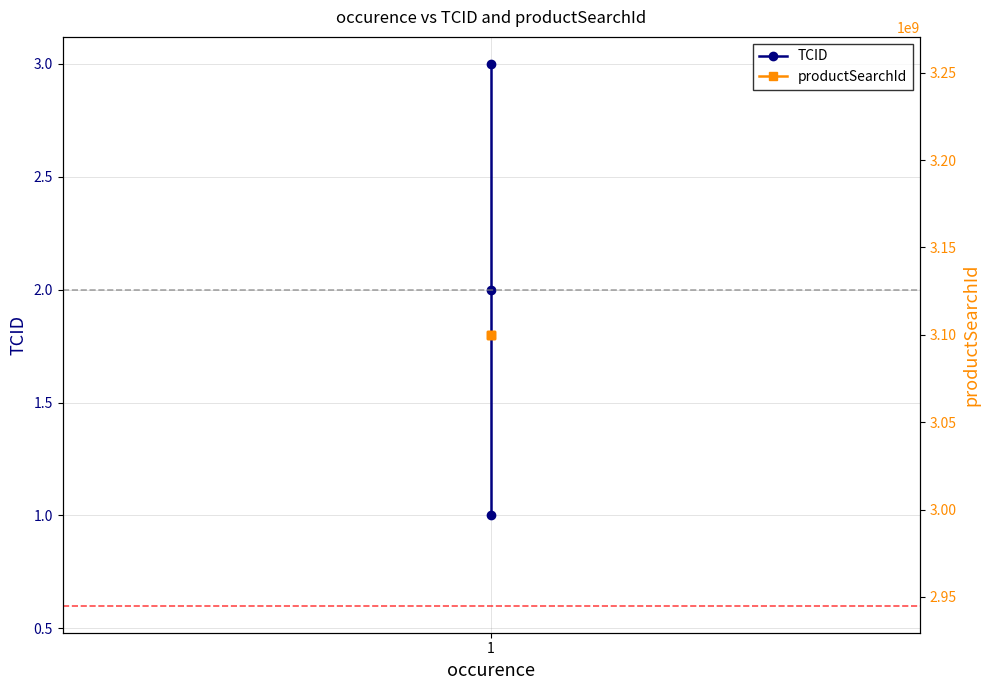

Rank the series by their average value, from highest to lowest.

productSearchId, TCID